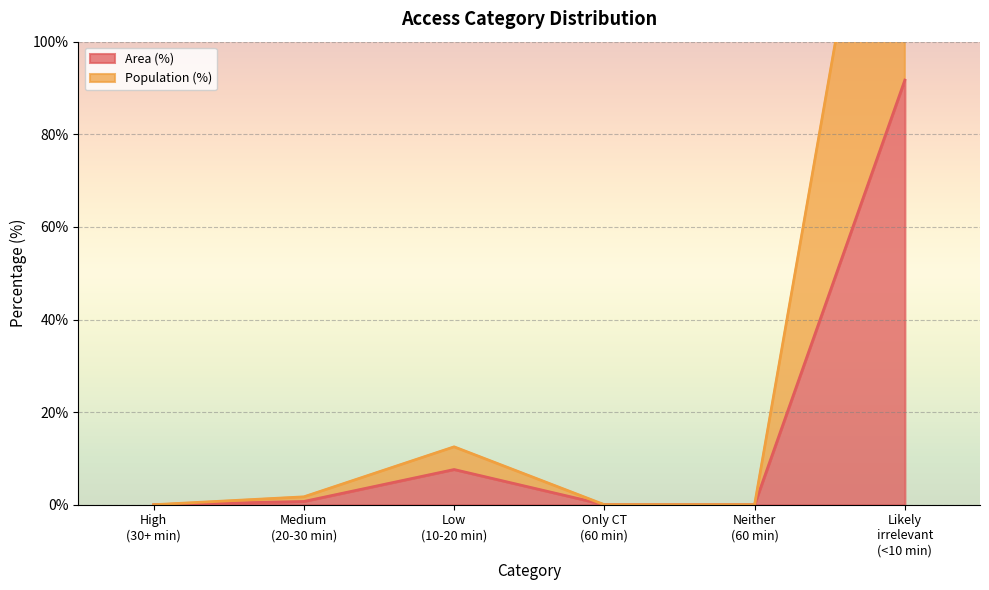

The value of Population (%) at High (30+ min) is -105.3. True or false?

False